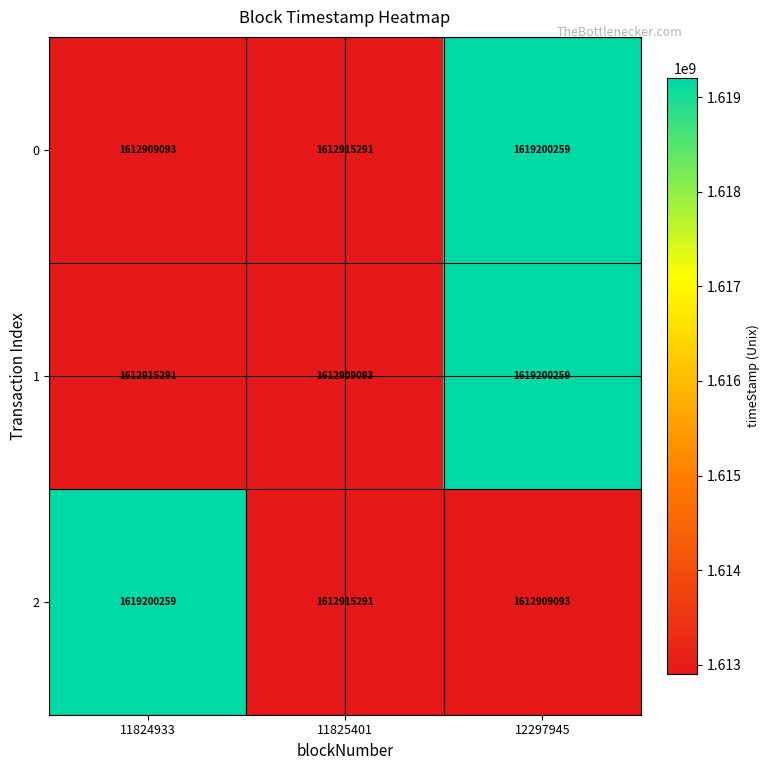

What is the minimum value shown in the chart?

1612909093